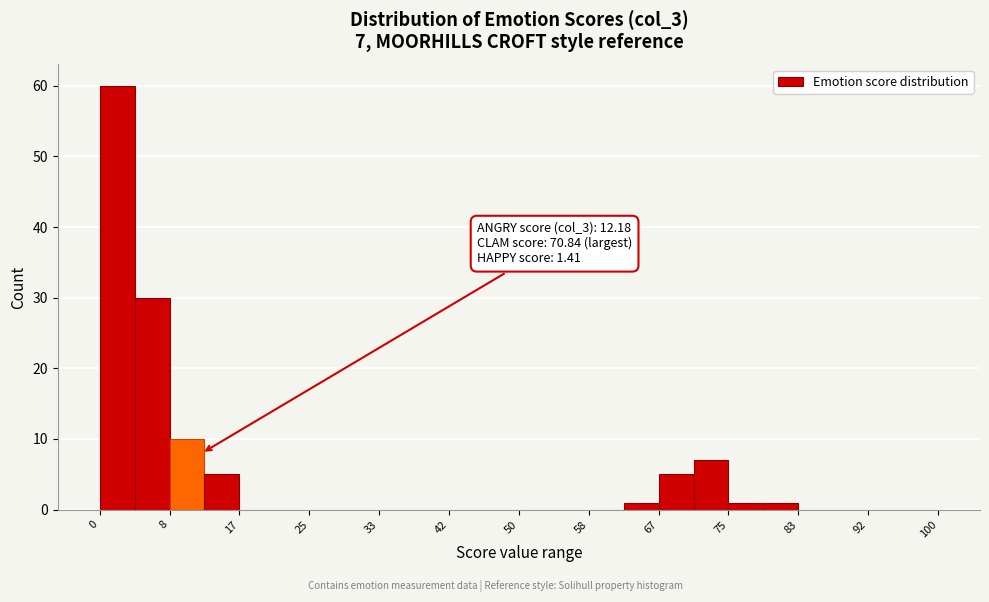

Which range on the x-axis has the tallest bar?

0 to 4